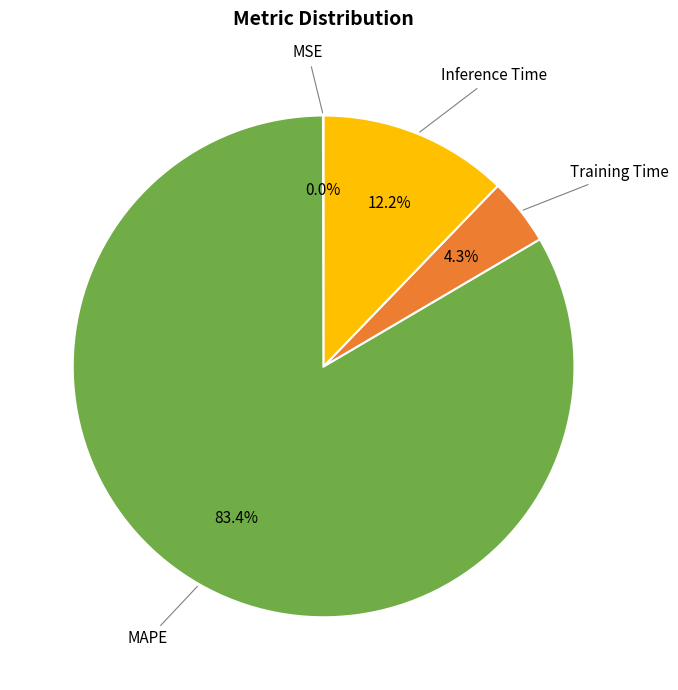

Does any single category account for the majority?

Yes